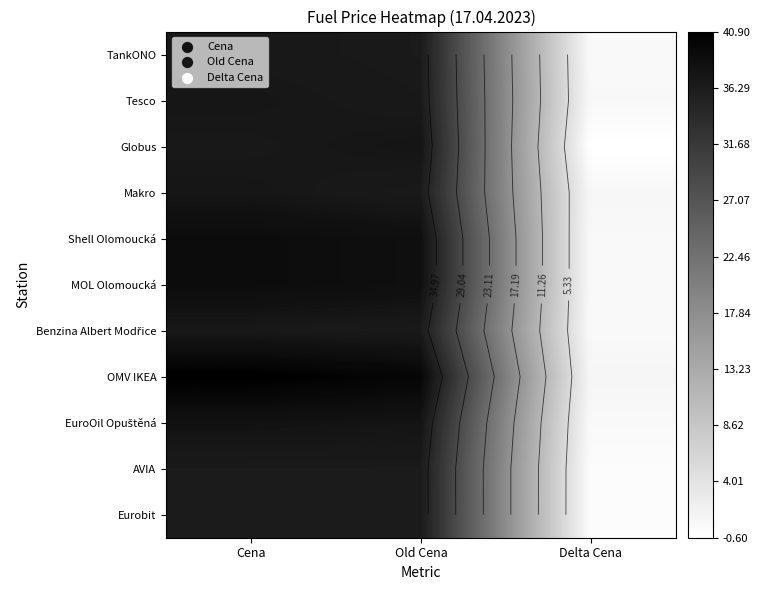

Is it true that AVIA equals 16.0 at Cena?

False